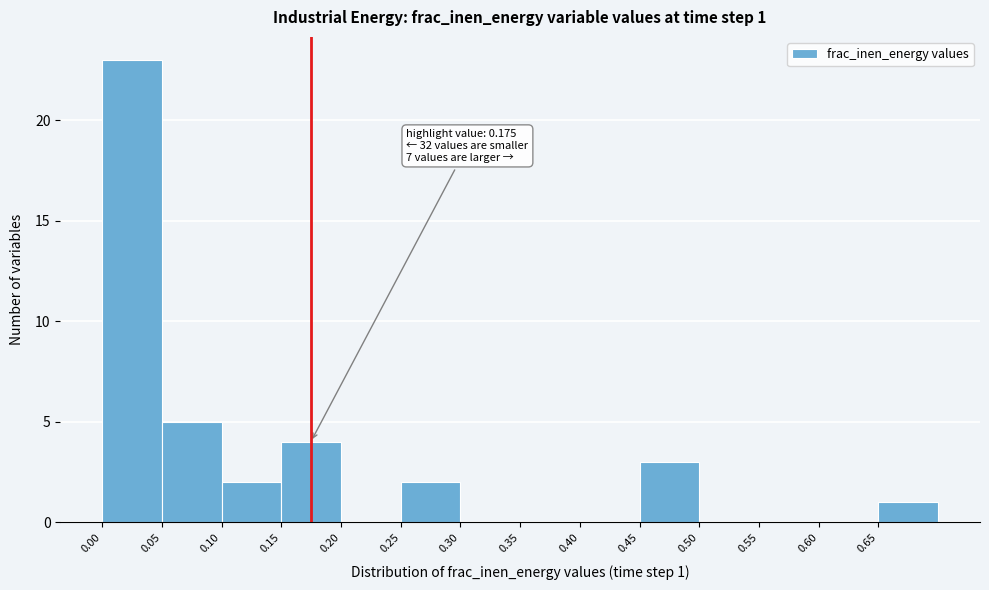

Which range on the x-axis has the tallest bar?

0.00 to 0.05